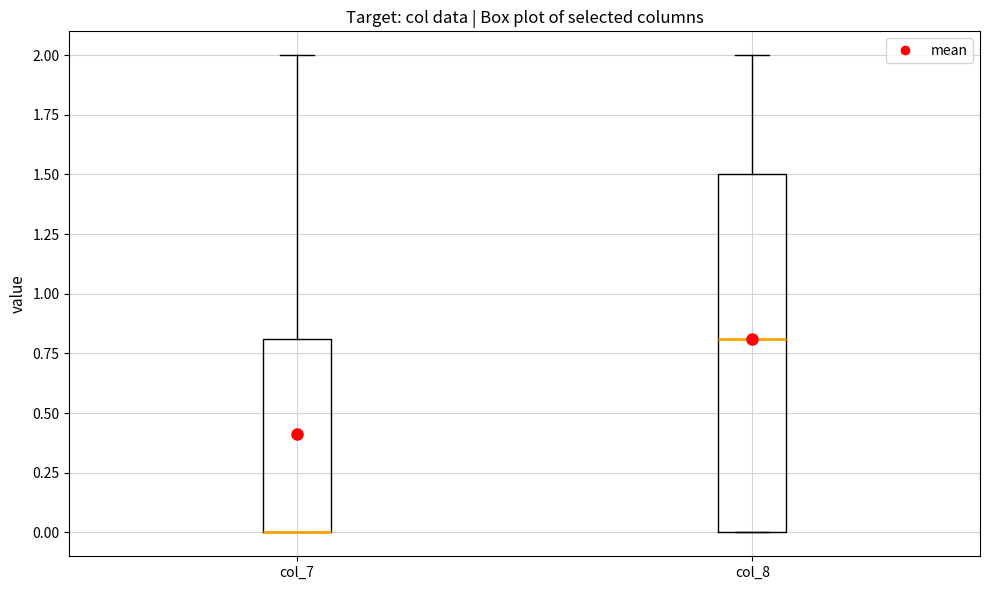

Which box is the tallest, from its lower edge to its upper edge?

col_8